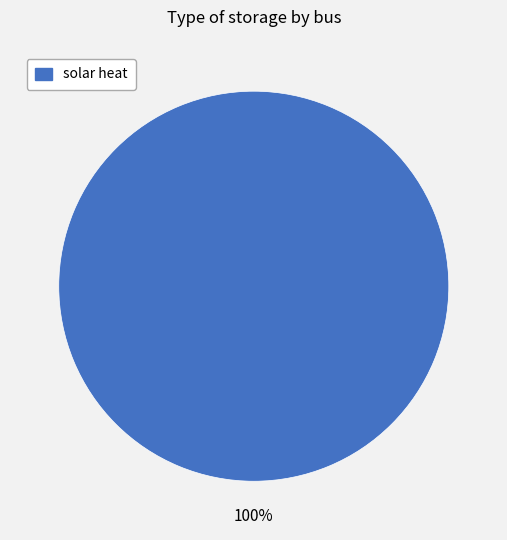

Does any single category account for the majority?

Yes